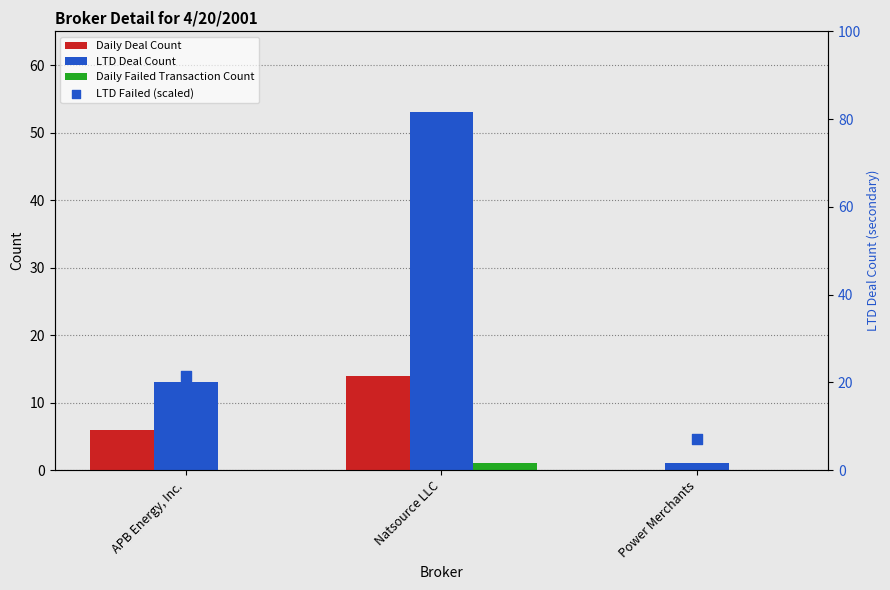

Which series has the largest Y range (max minus min)?

LTD Failed (scaled)